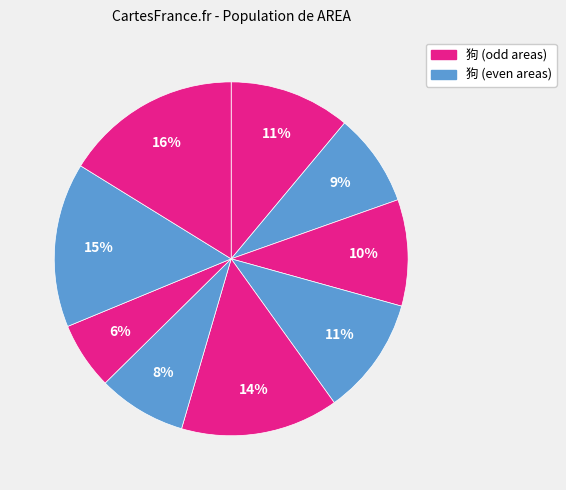

How many slices are in this pie chart?

9